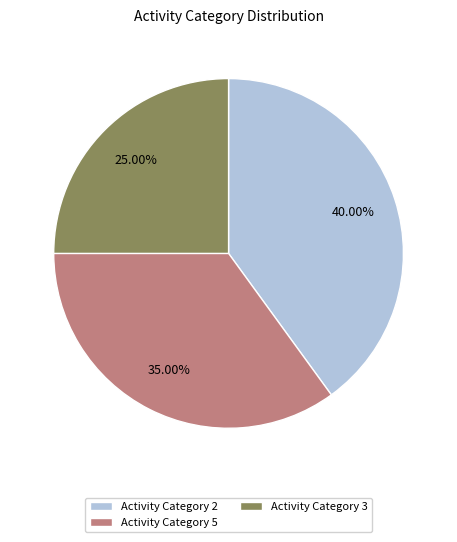

Rank the categories by value from highest to lowest.

Activity Category 2, Activity Category 5, Activity Category 3